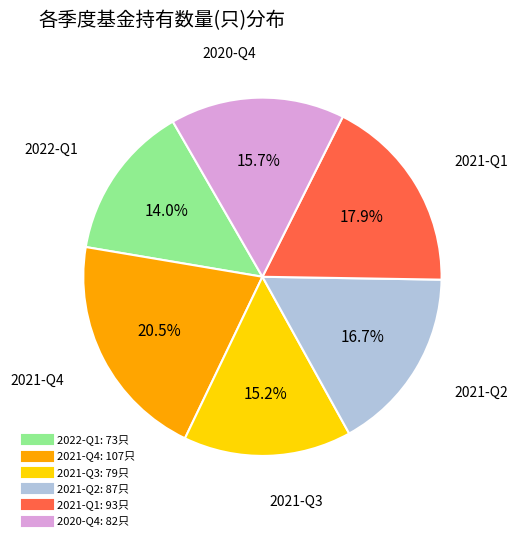

What portion of the pie excludes 2021-Q4?

79.5%